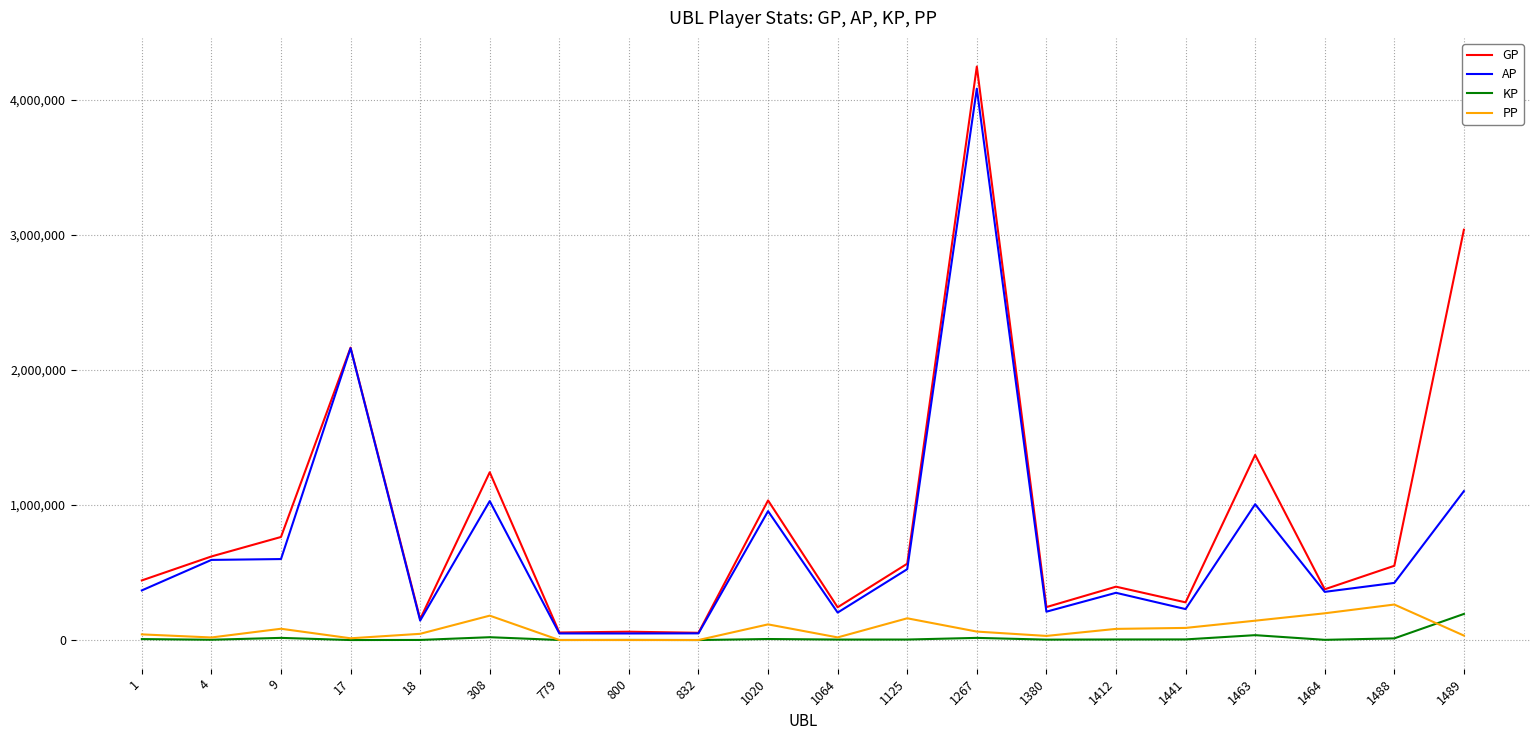

At which category is the sum across all series the highest?

1267